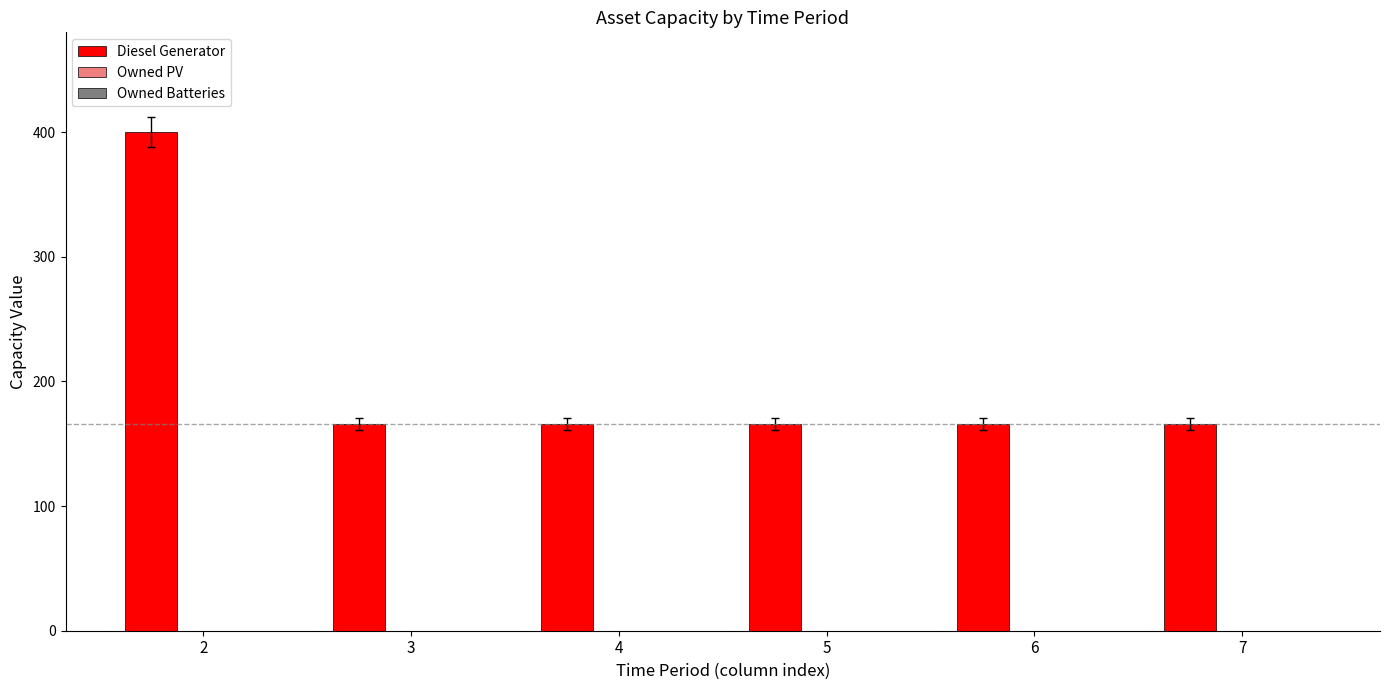

What is the sum of the values at 6 and 4?

332